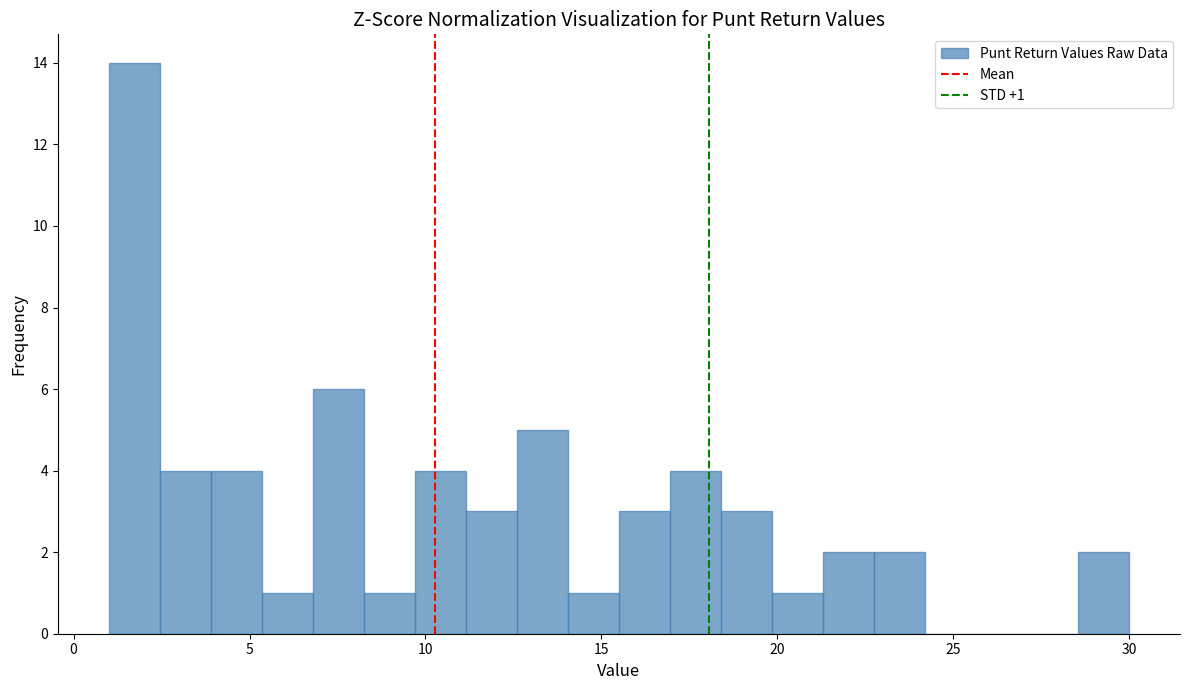

Around what value on the x-axis is the tallest bar? Give the approximate position of its centre, as read against the axis.

1.5